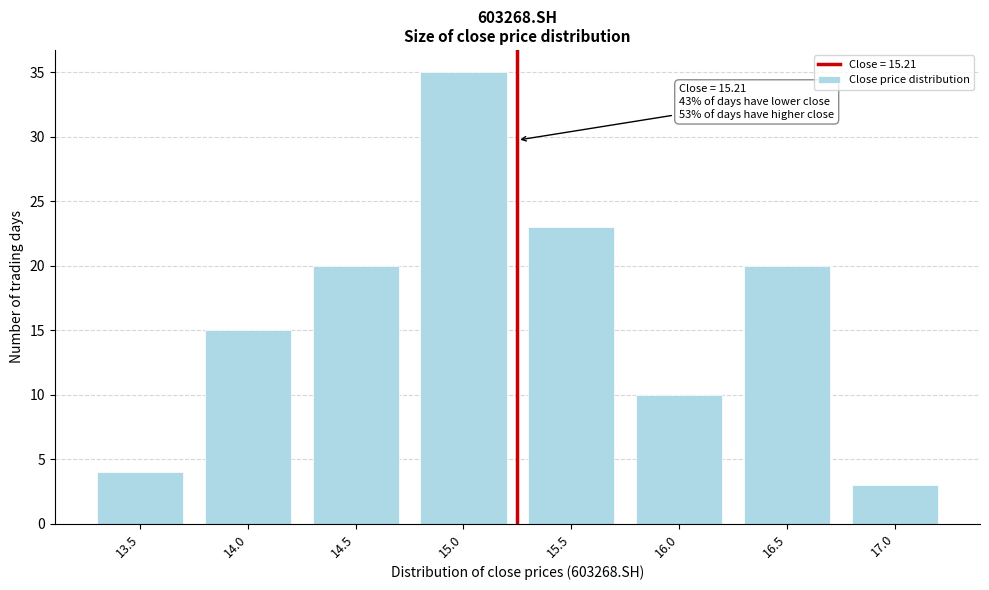

Reading left to right, transcribe all the data shown in this chart.

4	15	20	35	23	10	20	3